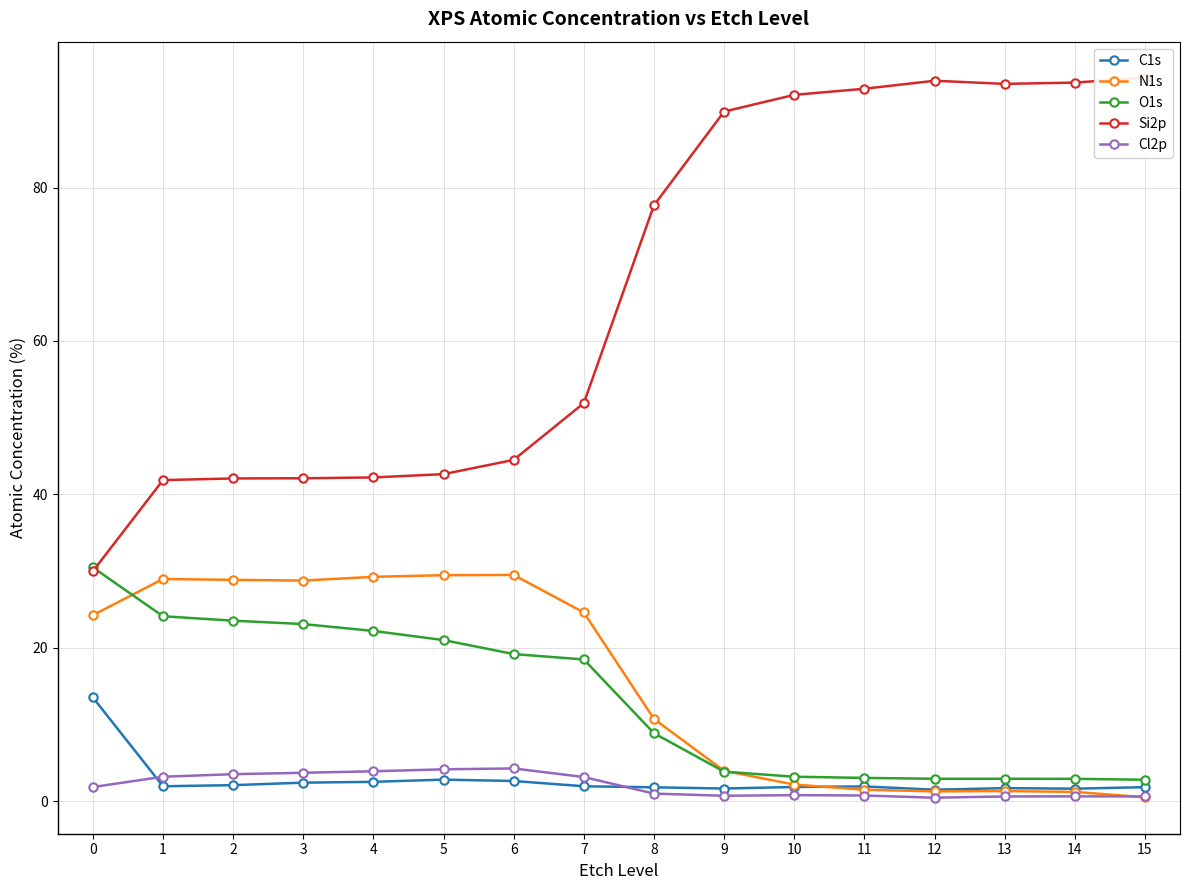

What is the spread (max minus min) of values at 1?

39.9